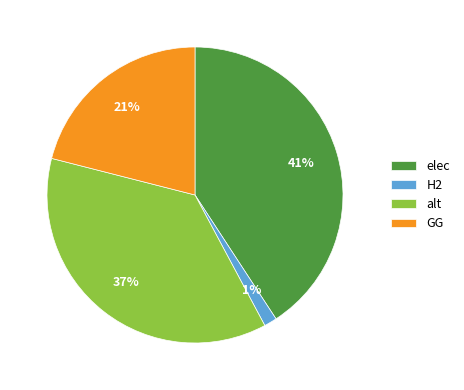

The H2 slice represents 11% of the pie. True or false?

False